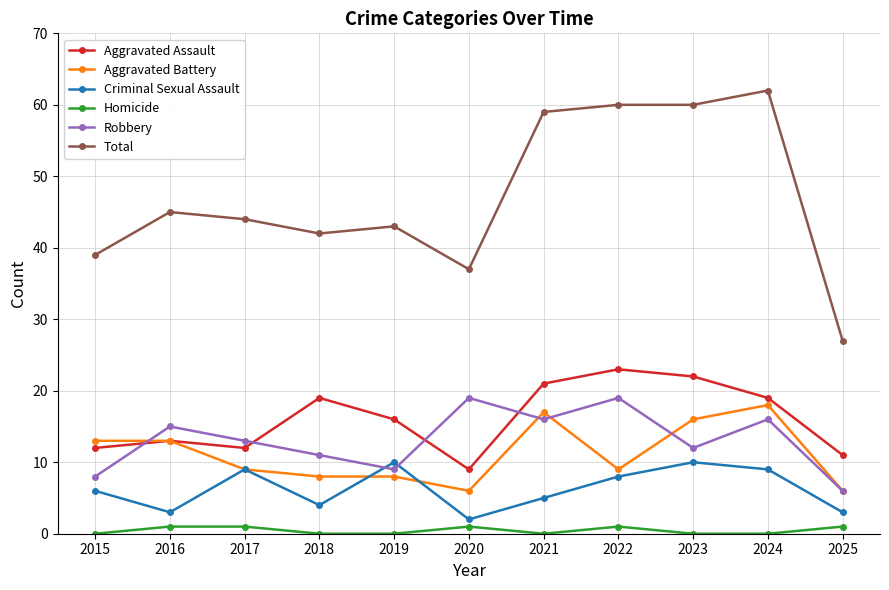

What is the difference between the Aggravated Assault values at 2021 and 2022?

2